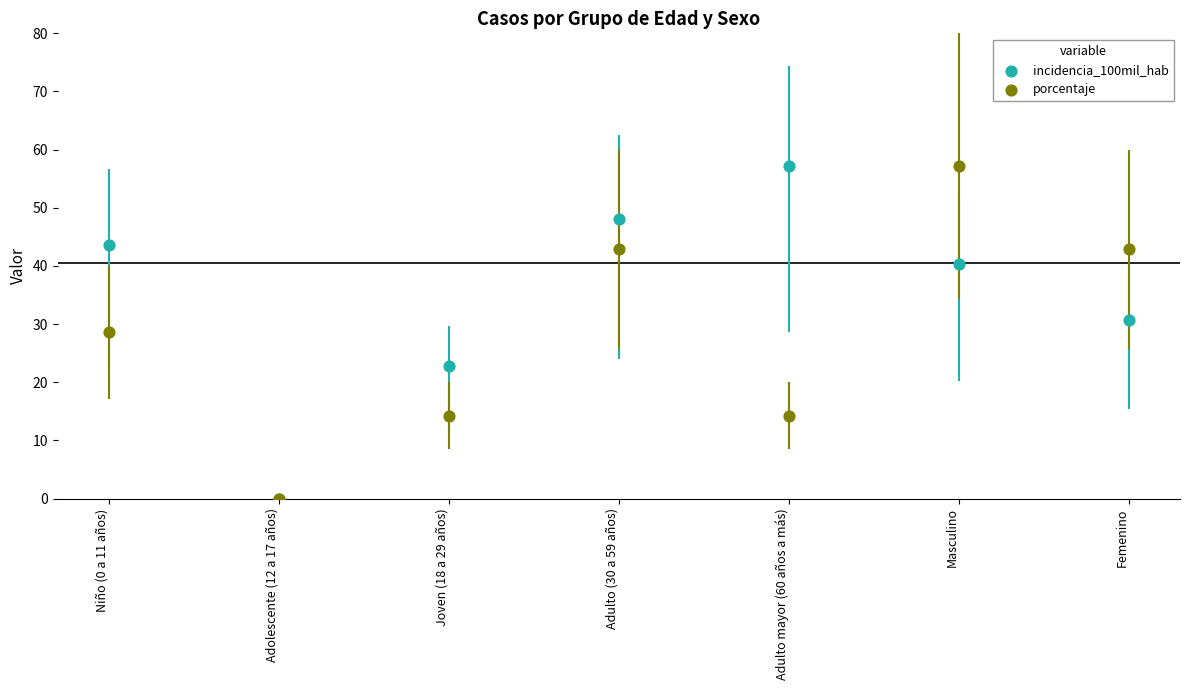

Which series reaches the maximum Y coordinate?

incidencia_100mil_hab